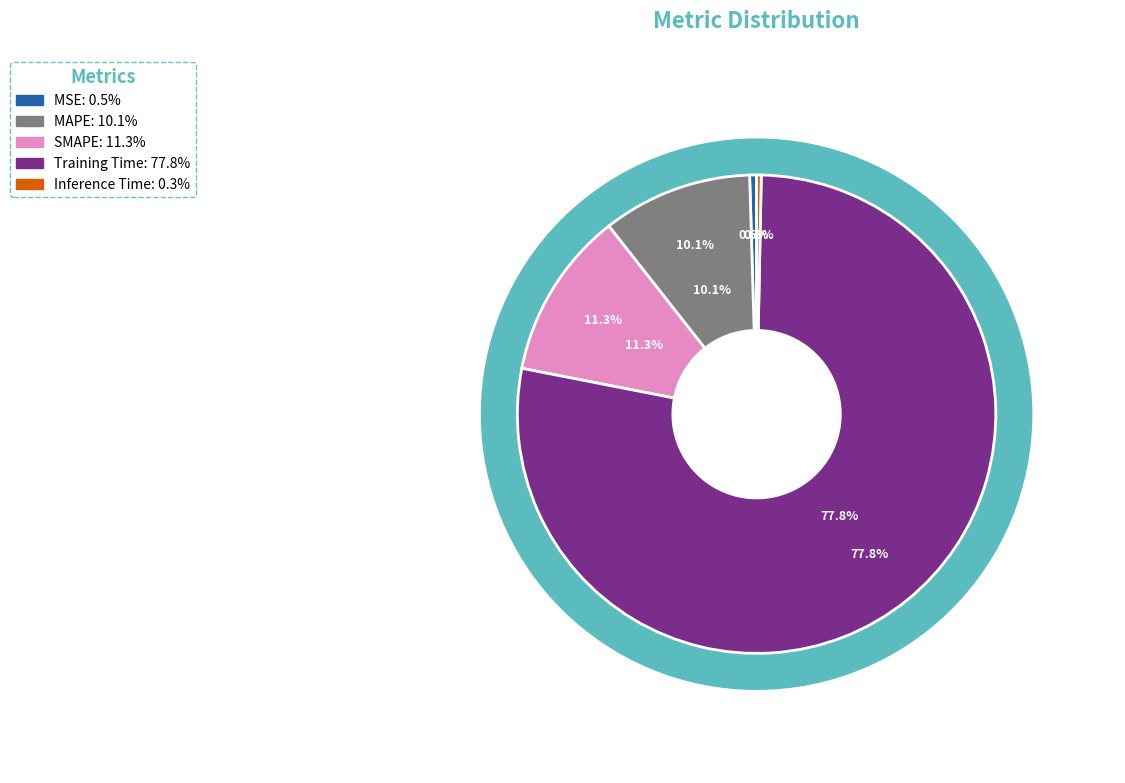

What is the majority slice?

Training Time